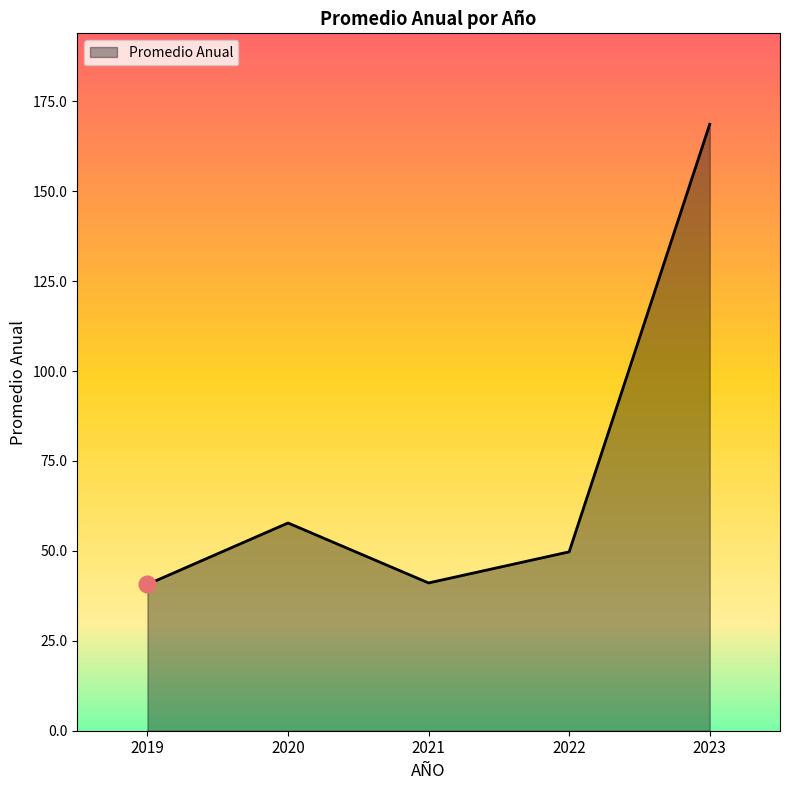

Is it true that the value at 2023 is 168.6?

True